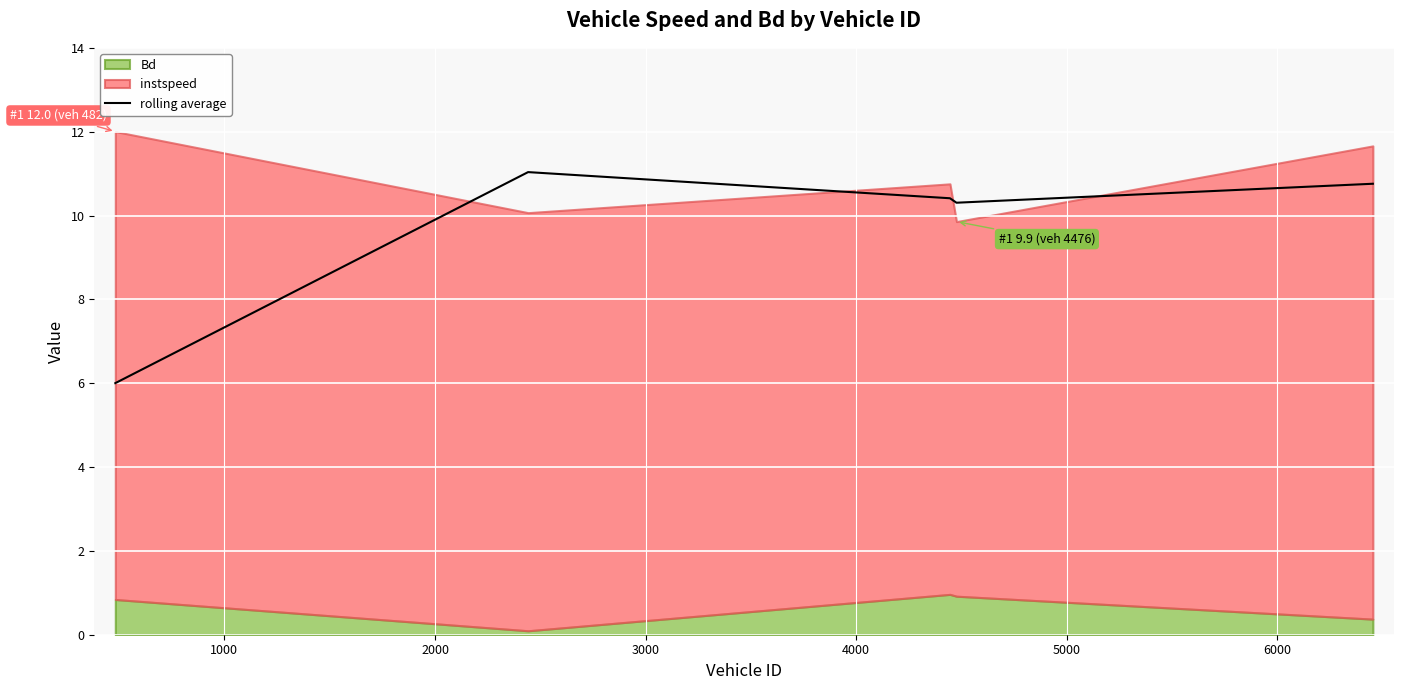

What is the lowest value of the rolling average series?

6.0